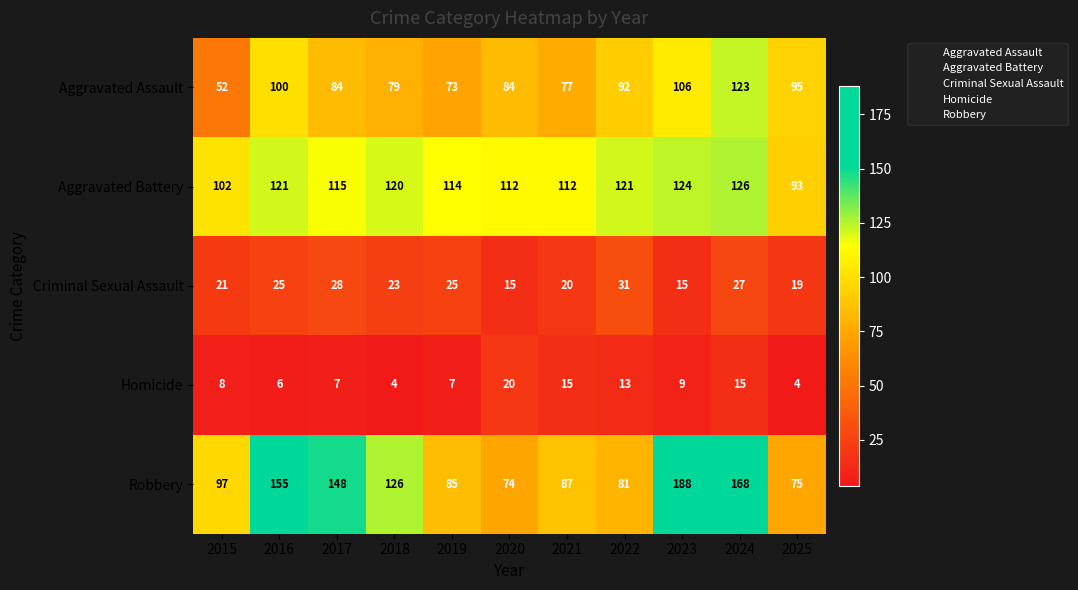

Which series has the largest total across all categories?

Robbery